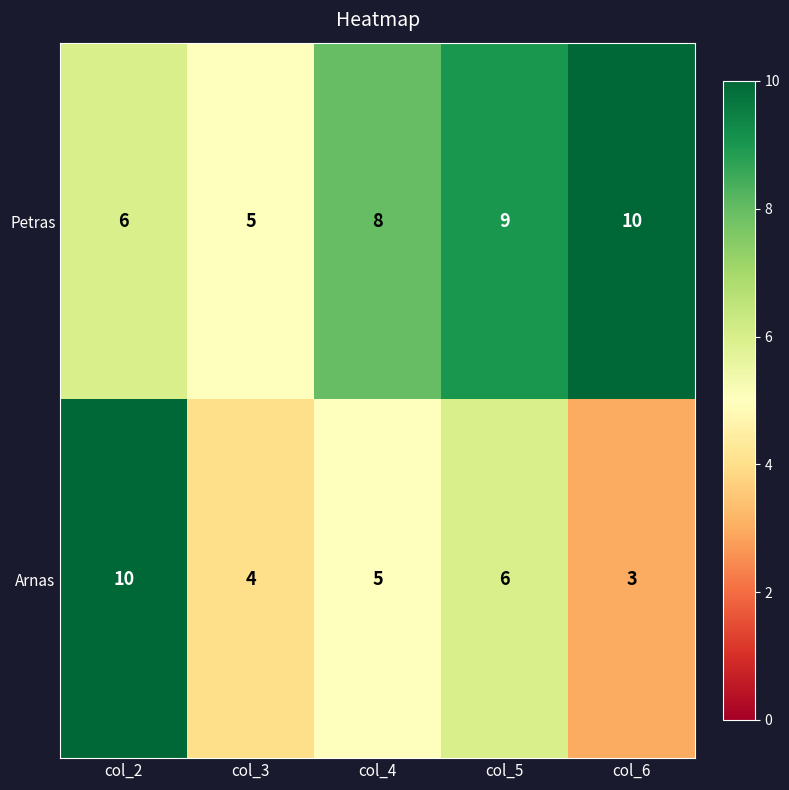

Which series has the largest total across all categories?

Petras